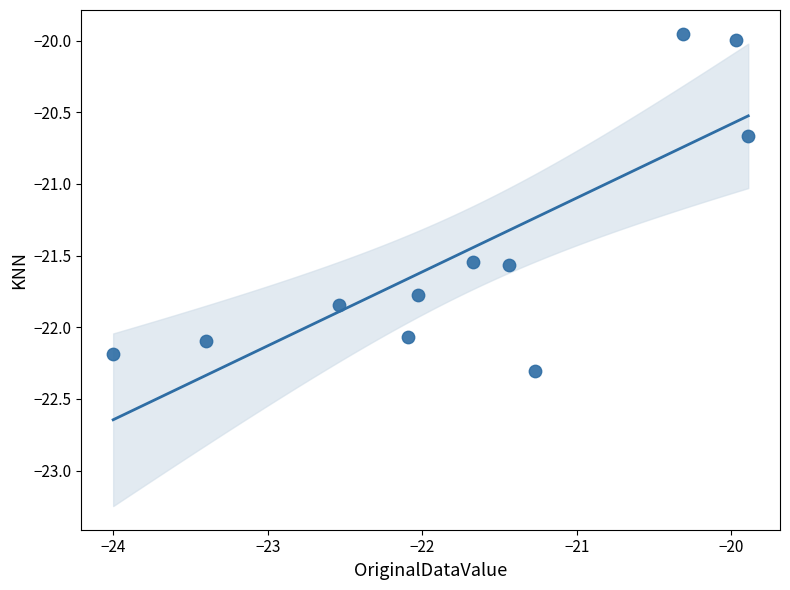

What Y value in the scatter plot is closest to -21?

-20.7